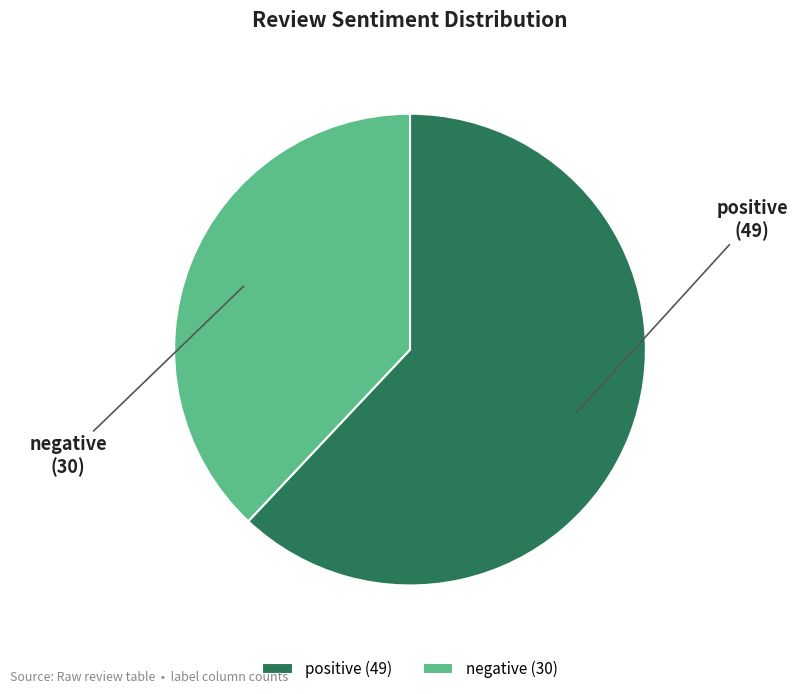

Is there a majority slice in this chart?

Yes